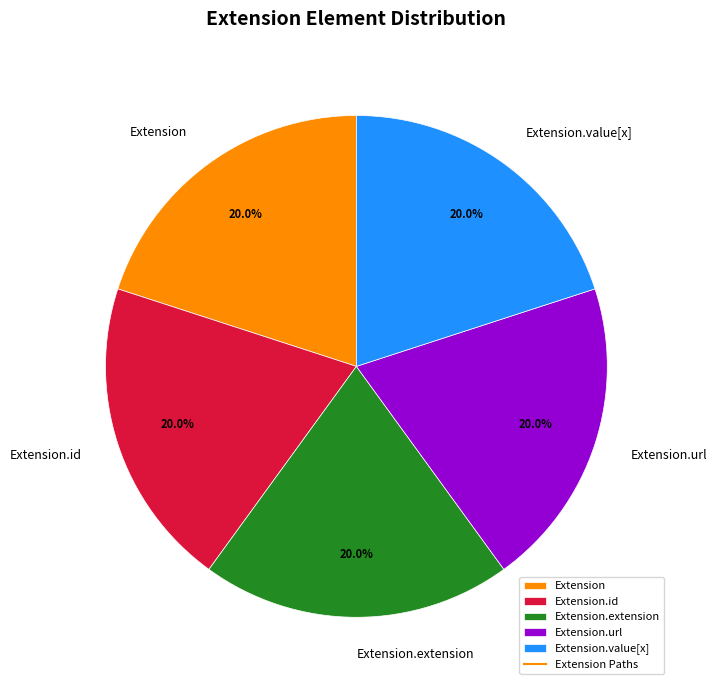

Count the number of slices in the pie.

5